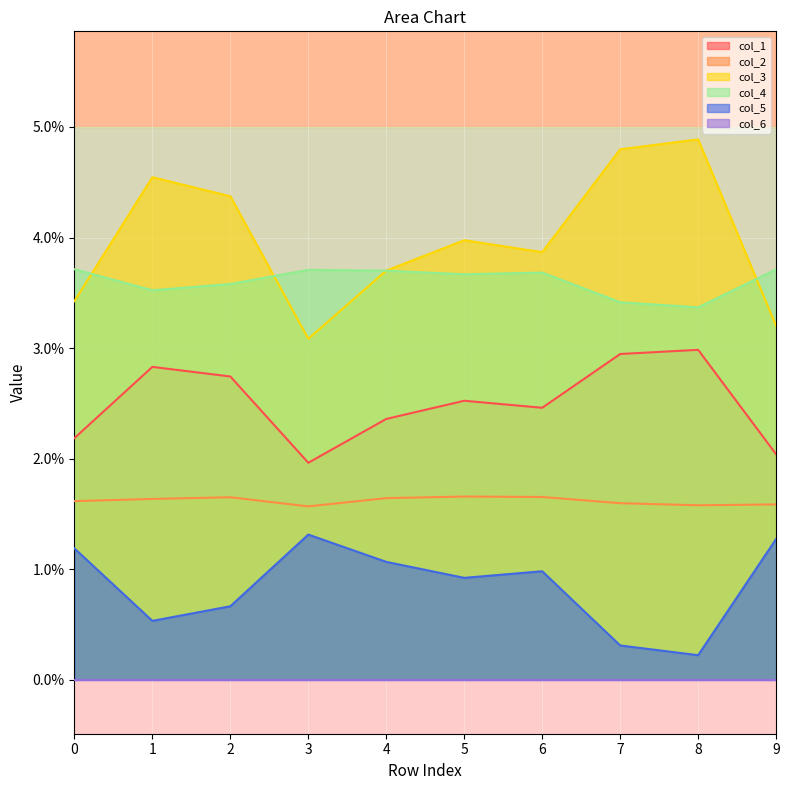

Between 9 and 6, which is larger?

6